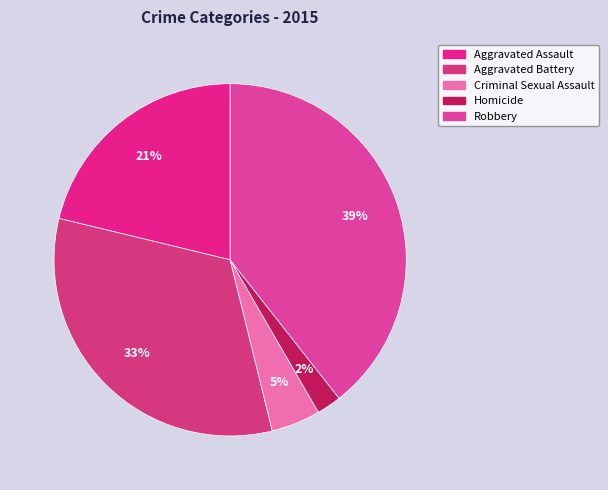

How many slices are in this pie chart?

5